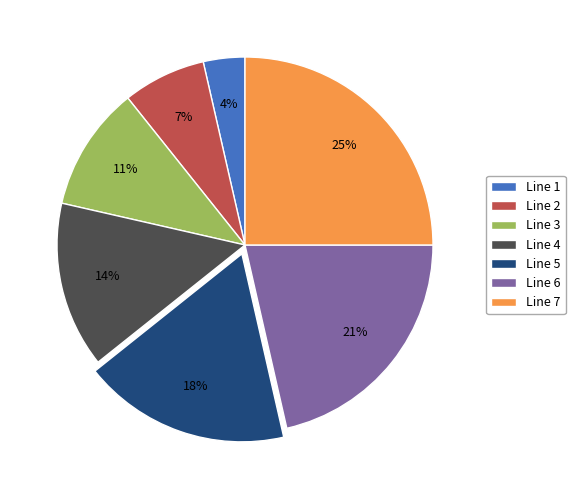

The Line 7 slice represents 25% of the pie. True or false?

True